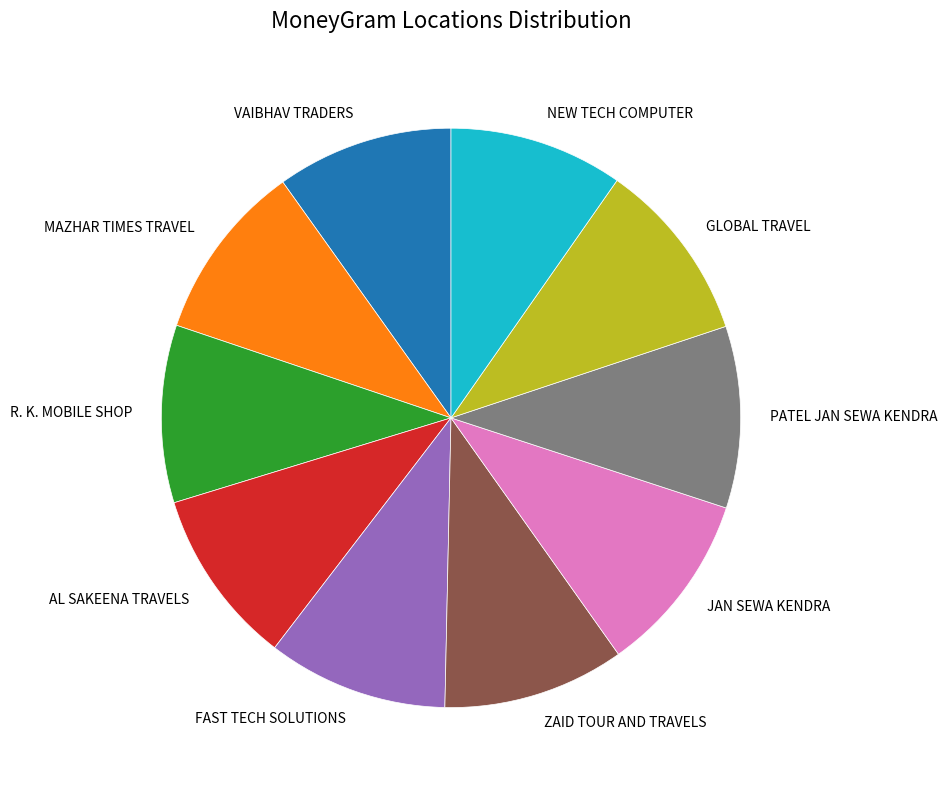

Does any single category account for the majority?

No